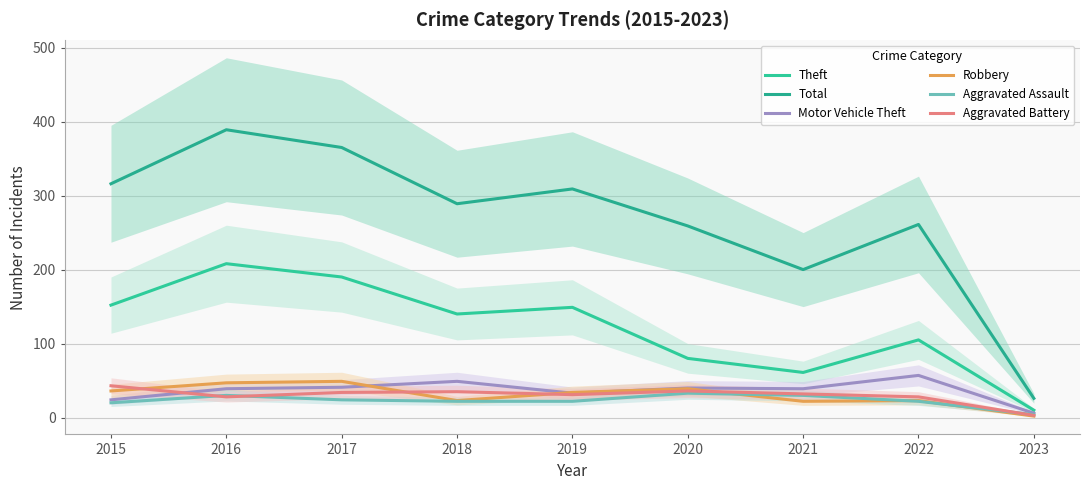

How many series are shown in this chart?

6